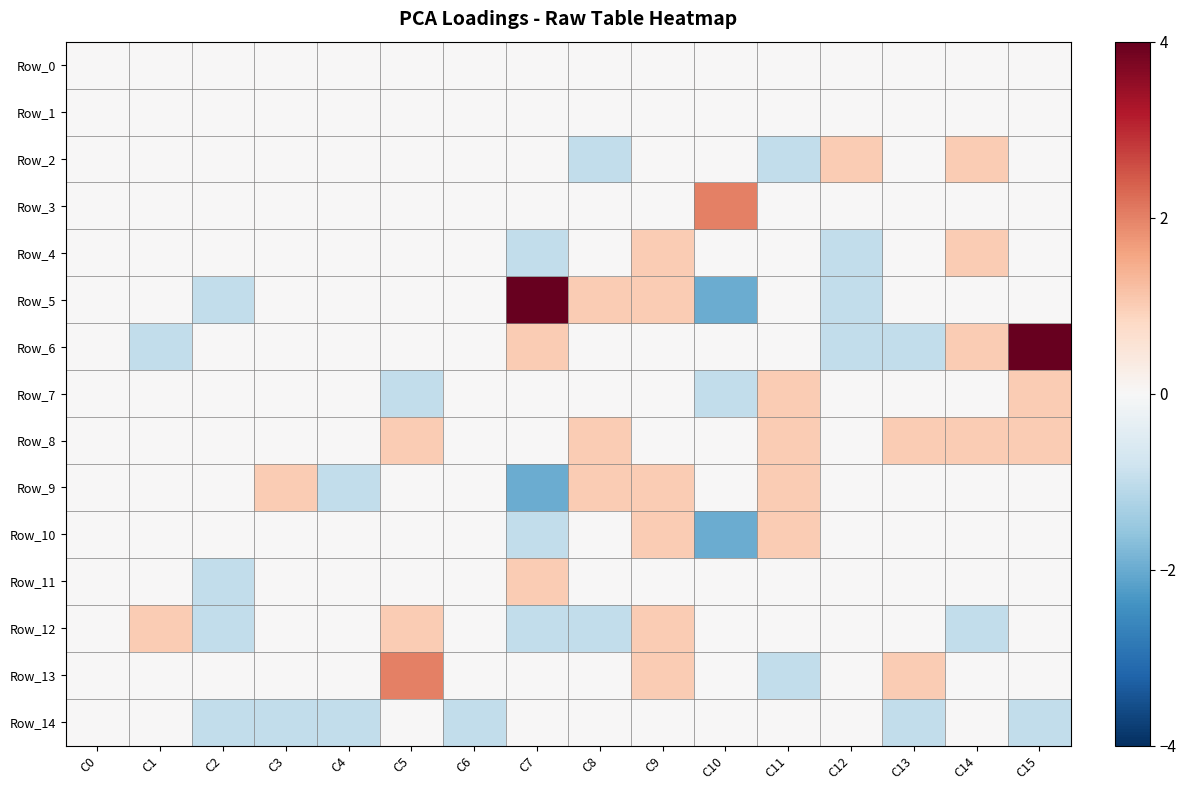

Reading left to right, transcribe all the data shown in this chart.

Row_0: C0=0	C1=0	C2=0	C3=0	C4=0	C5=0	C6=0	C7=0	C8=0	C9=0	C10=0	C11=0	C12=0	C13=0	C14=0	C15=0
Row_1: C0=0	C1=0	C2=0	C3=0	C4=0	C5=0	C6=0	C7=0	C8=0	C9=0	C10=0	C11=0	C12=0	C13=0	C14=0	C15=0
Row_2: C0=0	C1=0	C2=0	C3=0	C4=0	C5=0	C6=0	C7=0	C8=-1	C9=0	C10=0	C11=-1	C12=1	C13=0	C14=1	C15=0
Row_3: C0=0	C1=0	C2=0	C3=0	C4=0	C5=0	C6=0	C7=0	C8=0	C9=0	C10=2	C11=0	C12=0	C13=0	C14=0	C15=0
Row_4: C0=0	C1=0	C2=0	C3=0	C4=0	C5=0	C6=0	C7=-1	C8=0	C9=1	C10=0	C11=0	C12=-1	C13=0	C14=1	C15=0
Row_5: C0=0	C1=0	C2=-1	C3=0	C4=0	C5=0	C6=0	C7=4	C8=1	C9=1	C10=-2	C11=0	C12=-1	C13=0	C14=0	C15=0
Row_6: C0=0	C1=-1	C2=0	C3=0	C4=0	C5=0	C6=0	C7=1	C8=0	C9=0	C10=0	C11=0	C12=-1	C13=-1	C14=1	C15=4
Row_7: C0=0	C1=0	C2=0	C3=0	C4=0	C5=-1	C6=0	C7=0	C8=0	C9=0	C10=-1	C11=1	C12=0	C13=0	C14=0	C15=1
Row_8: C0=0	C1=0	C2=0	C3=0	C4=0	C5=1	C6=0	C7=0	C8=1	C9=0	C10=0	C11=1	C12=0	C13=1	C14=1	C15=1
Row_9: C0=0	C1=0	C2=0	C3=1	C4=-1	C5=0	C6=0	C7=-2	C8=1	C9=1	C10=0	C11=1	C12=0	C13=0	C14=0	C15=0
Row_10: C0=0	C1=0	C2=0	C3=0	C4=0	C5=0	C6=0	C7=-1	C8=0	C9=1	C10=-2	C11=1	C12=0	C13=0	C14=0	C15=0
Row_11: C0=0	C1=0	C2=-1	C3=0	C4=0	C5=0	C6=0	C7=1	C8=0	C9=0	C10=0	C11=0	C12=0	C13=0	C14=0	C15=0
Row_12: C0=0	C1=1	C2=-1	C3=0	C4=0	C5=1	C6=0	C7=-1	C8=-1	C9=1	C10=0	C11=0	C12=0	C13=0	C14=-1	C15=0
Row_13: C0=0	C1=0	C2=0	C3=0	C4=0	C5=2	C6=0	C7=0	C8=0	C9=1	C10=0	C11=-1	C12=0	C13=1	C14=0	C15=0
Row_14: C0=0	C1=0	C2=-1	C3=-1	C4=-1	C5=0	C6=-1	C7=0	C8=0	C9=0	C10=0	C11=0	C12=0	C13=-1	C14=0	C15=-1